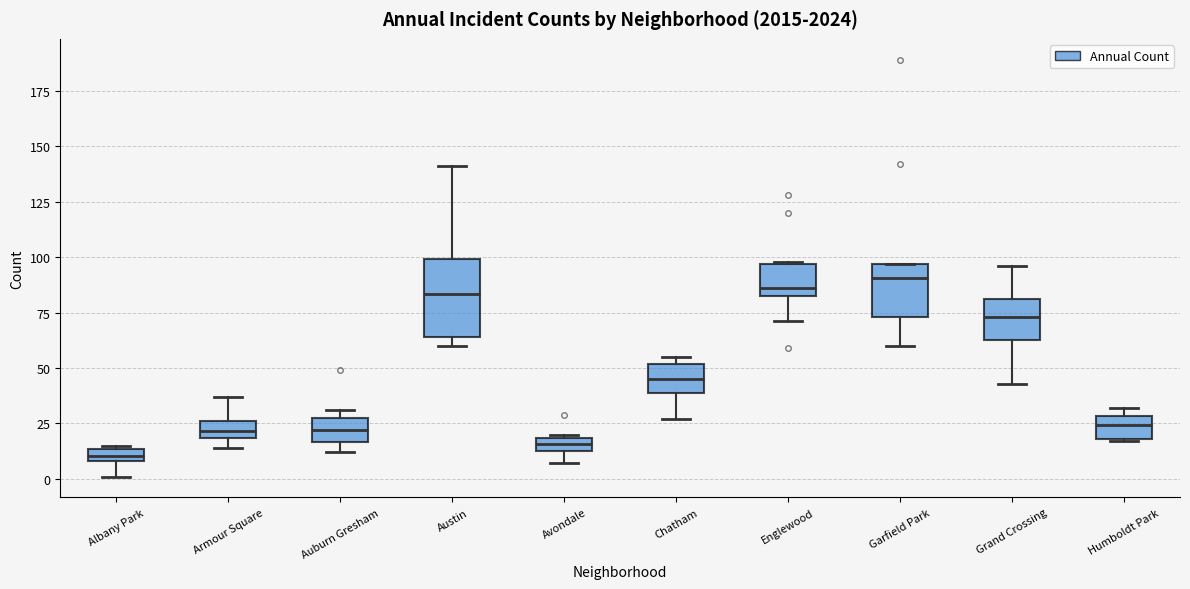

Where does the upper whisker of the box for Grand Crossing end on the y-axis? The values are not printed on the chart, so give them approximately, as read against the axis.

95